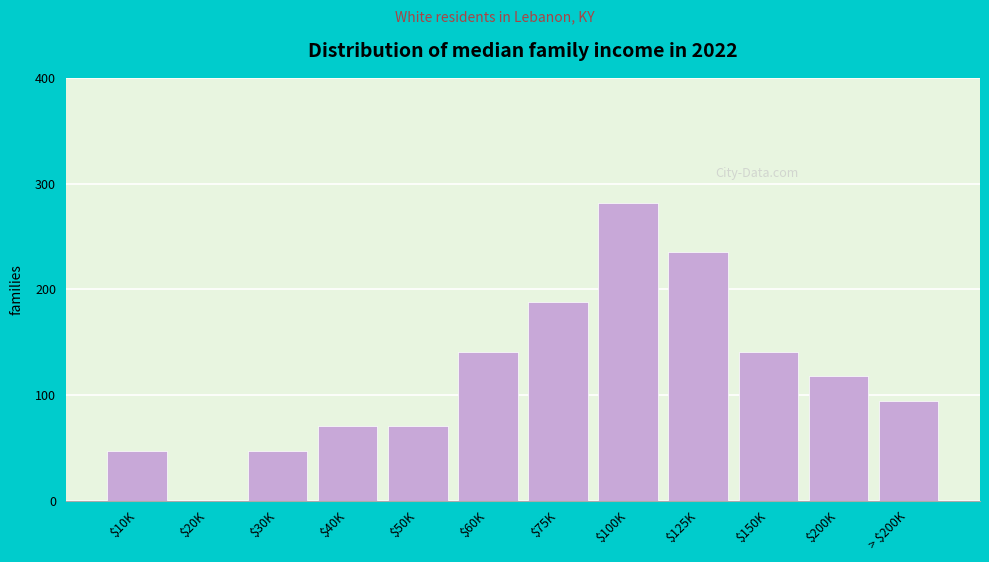

Which category has the highest value across all series?

$100K